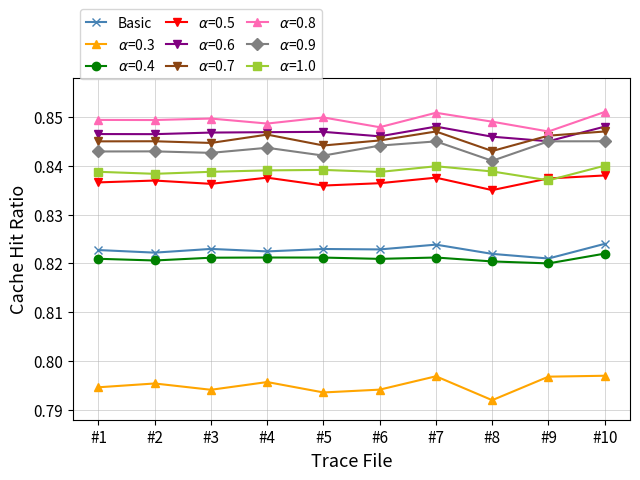

At how many categories does at least one series exceed 0?

10